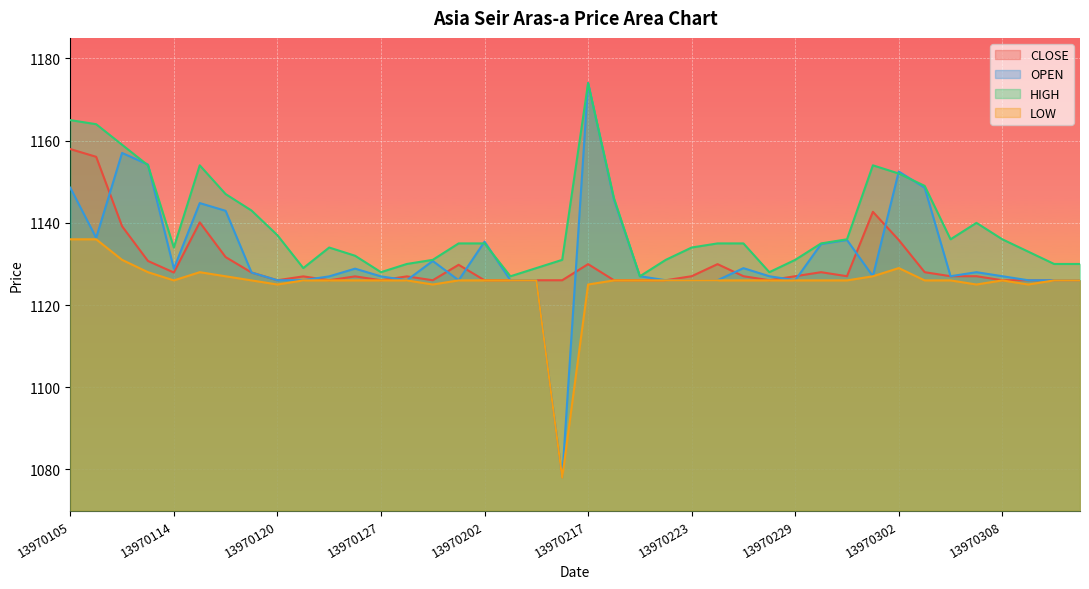

Which series changed the most between 13970106 and 13970230?

HIGH